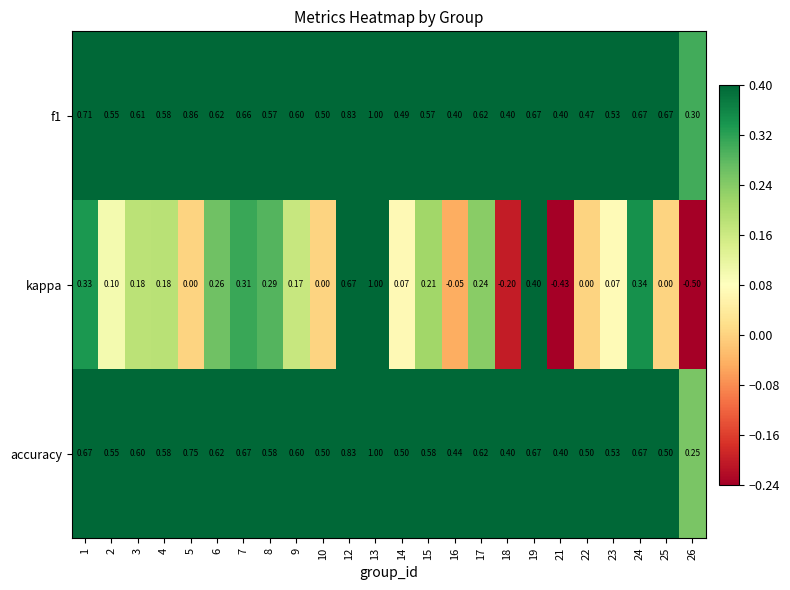

Between 4 and 17, which series saw the biggest shift?

kappa